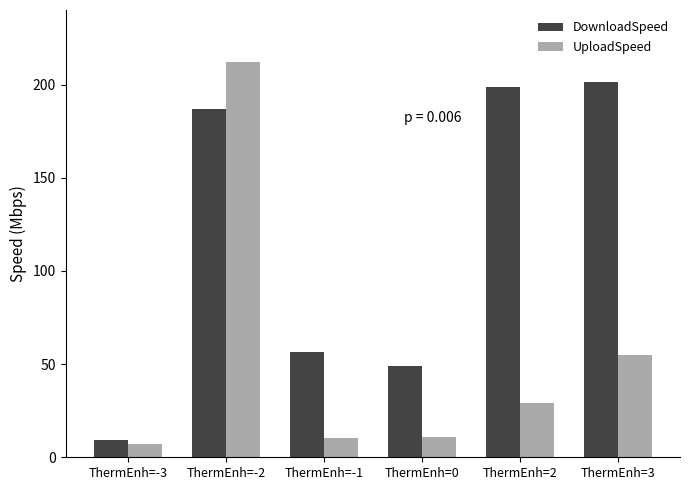

What is the minimum value shown in the chart?

7.3